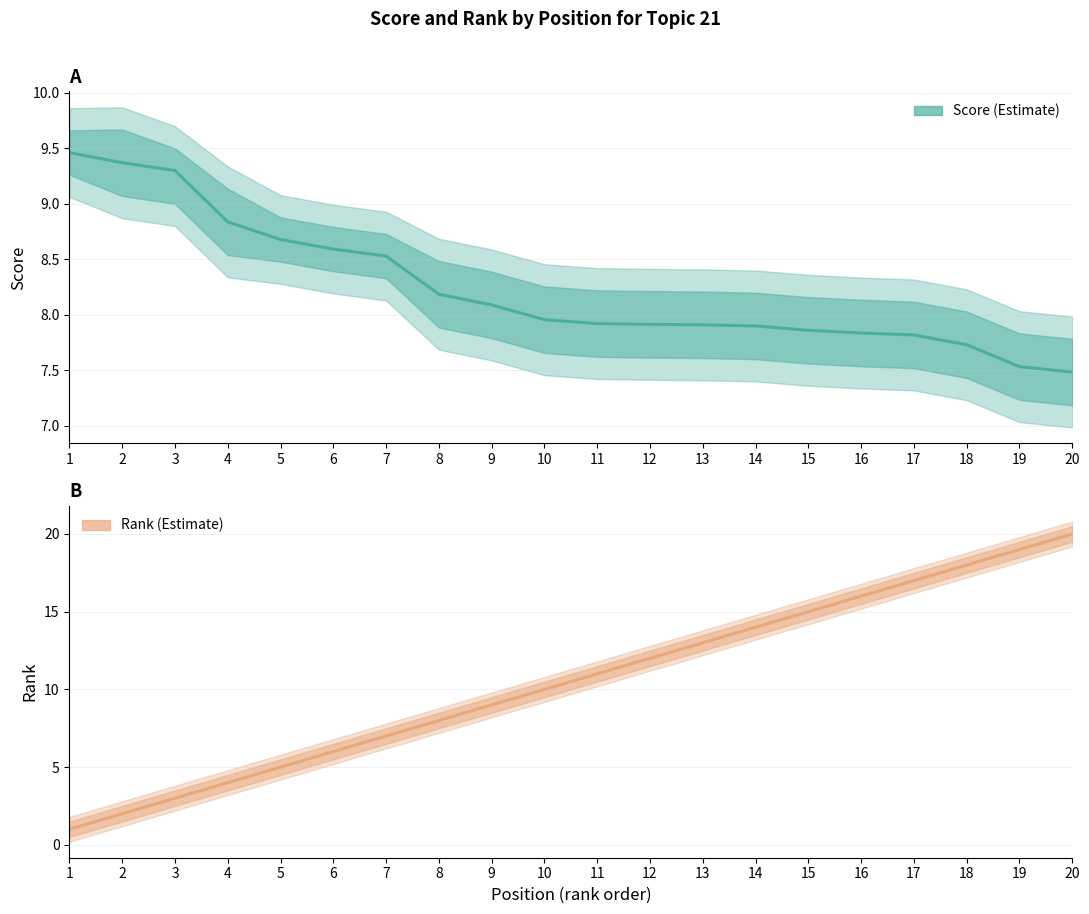

How many times do score and rank cross each other?

1